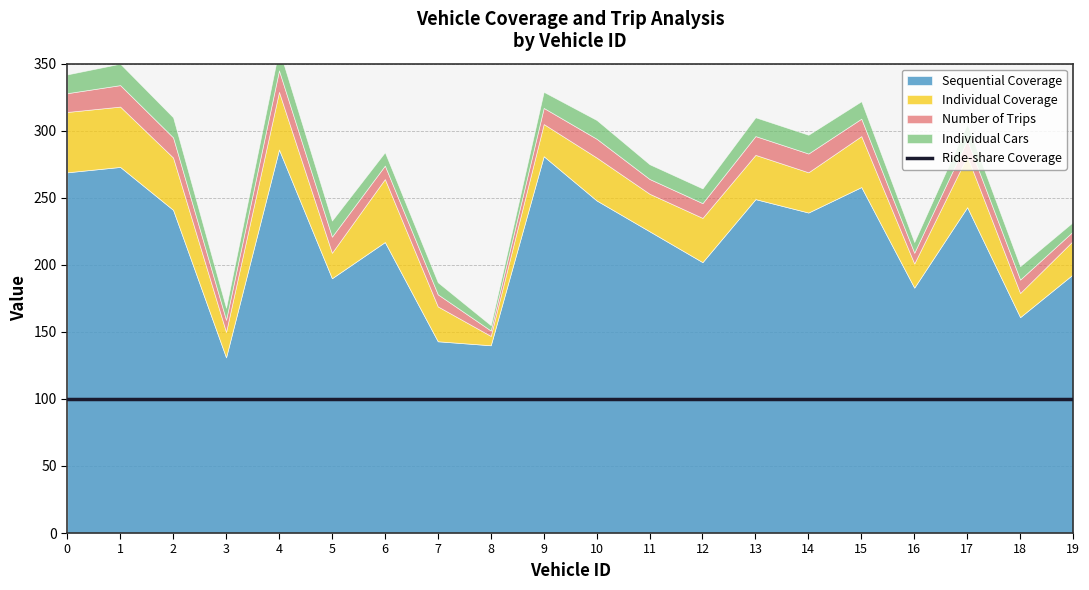

List the series in order of their peak value, highest first.

Sequential Coverage, Ride-share Coverage, Individual Coverage, Number of Trips, Individual Cars